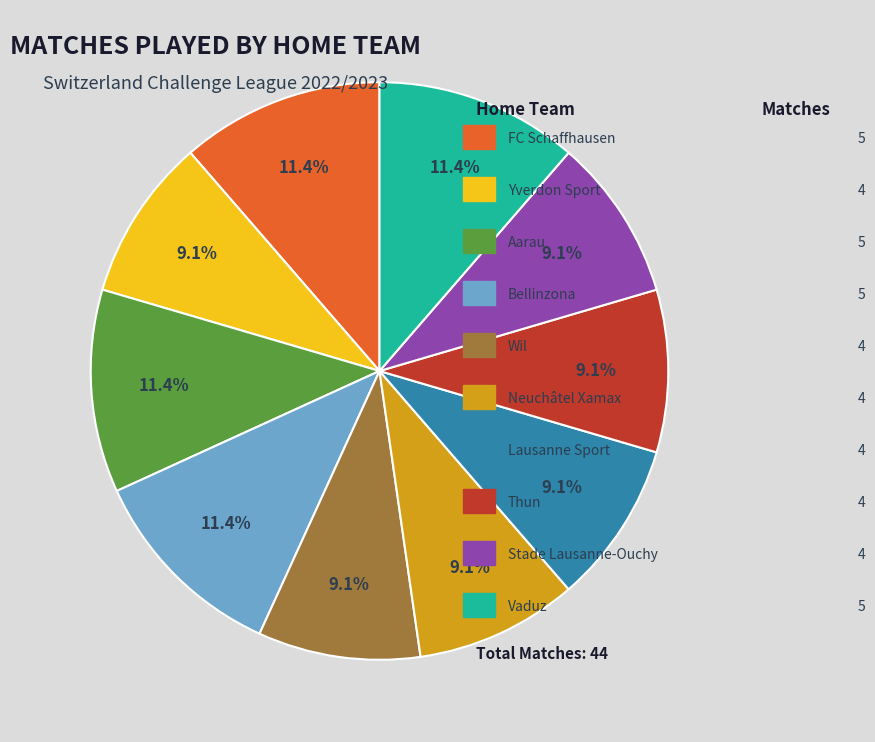

Does any single category account for the majority?

No